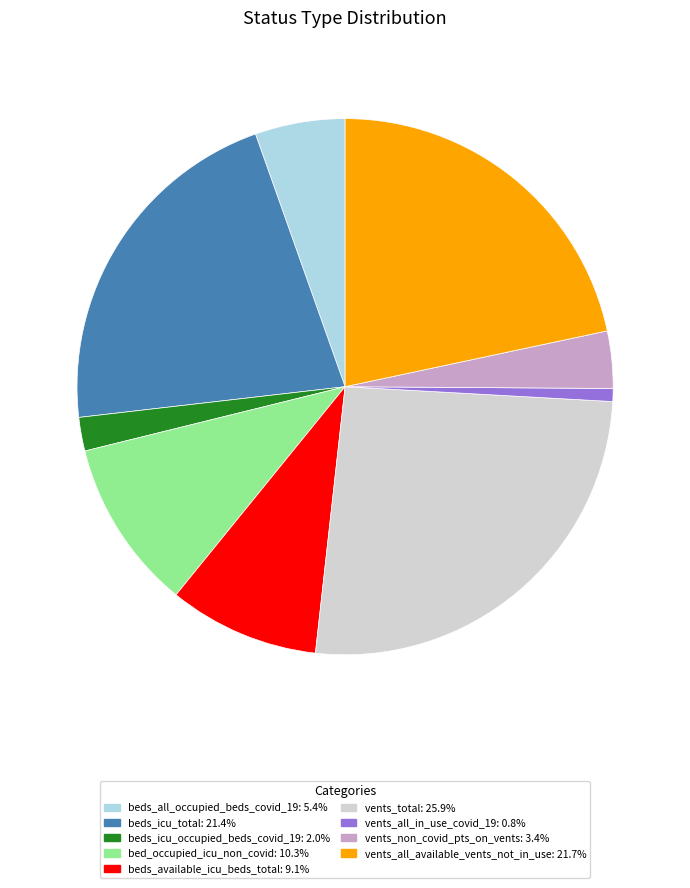

Do bed_occupied_icu_non_covid and beds_icu_occupied_beds_covid_19 together represent more than half of the pie?

No